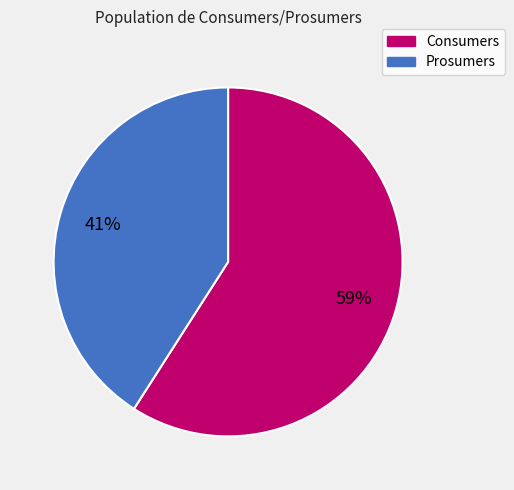

How many slices are in this pie chart?

2